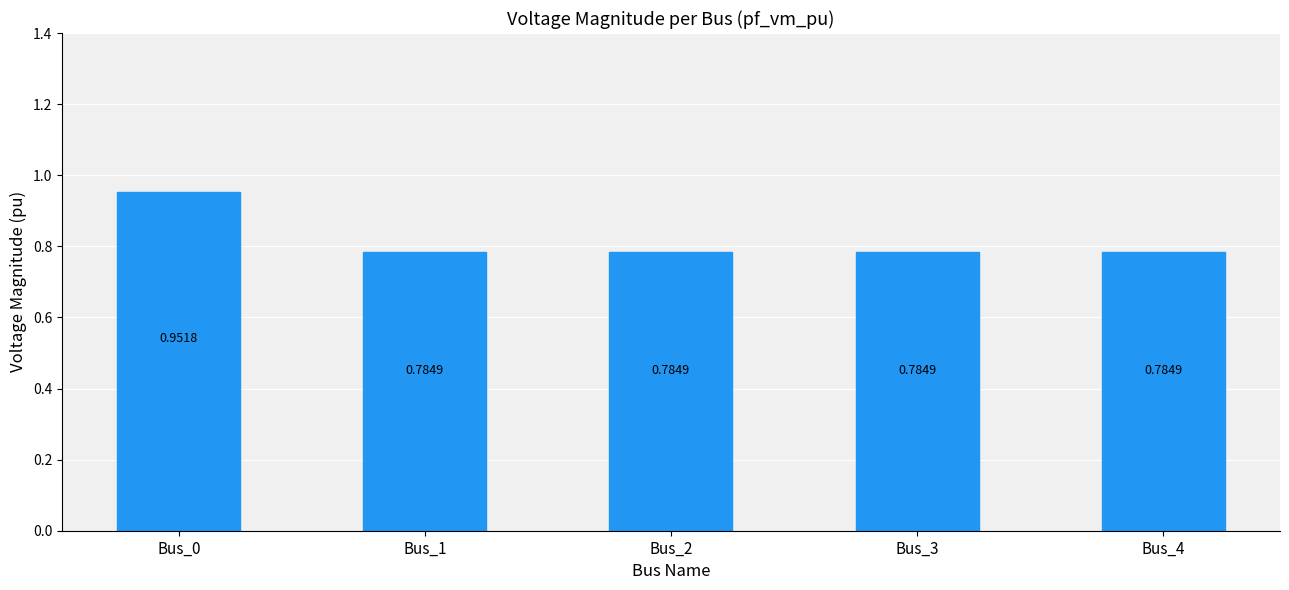

Between Bus_4 and Bus_0, which is larger?

Bus_0